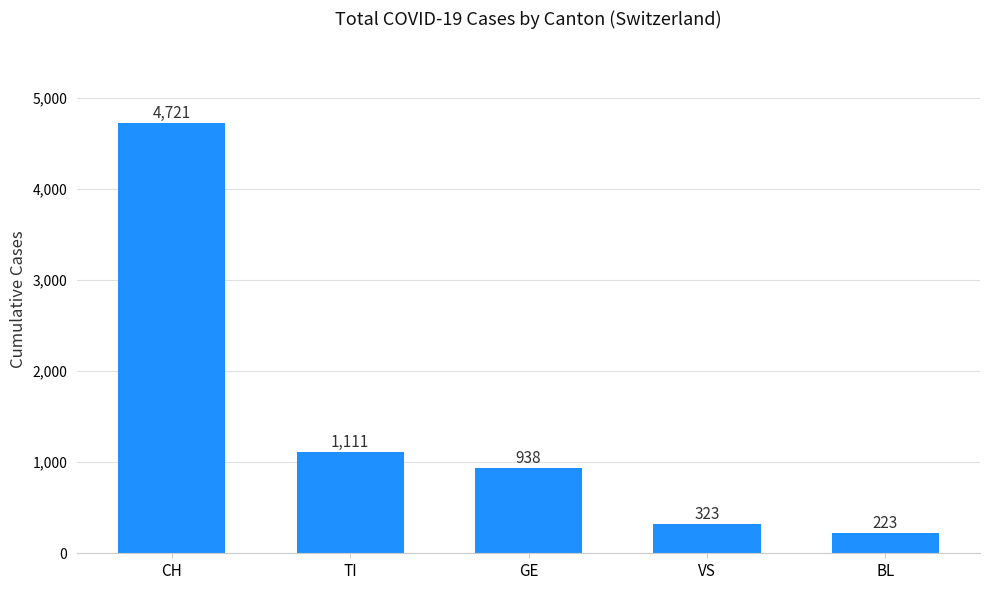

List the labels in order of value, smallest first.

BL, VS, GE, TI, CH